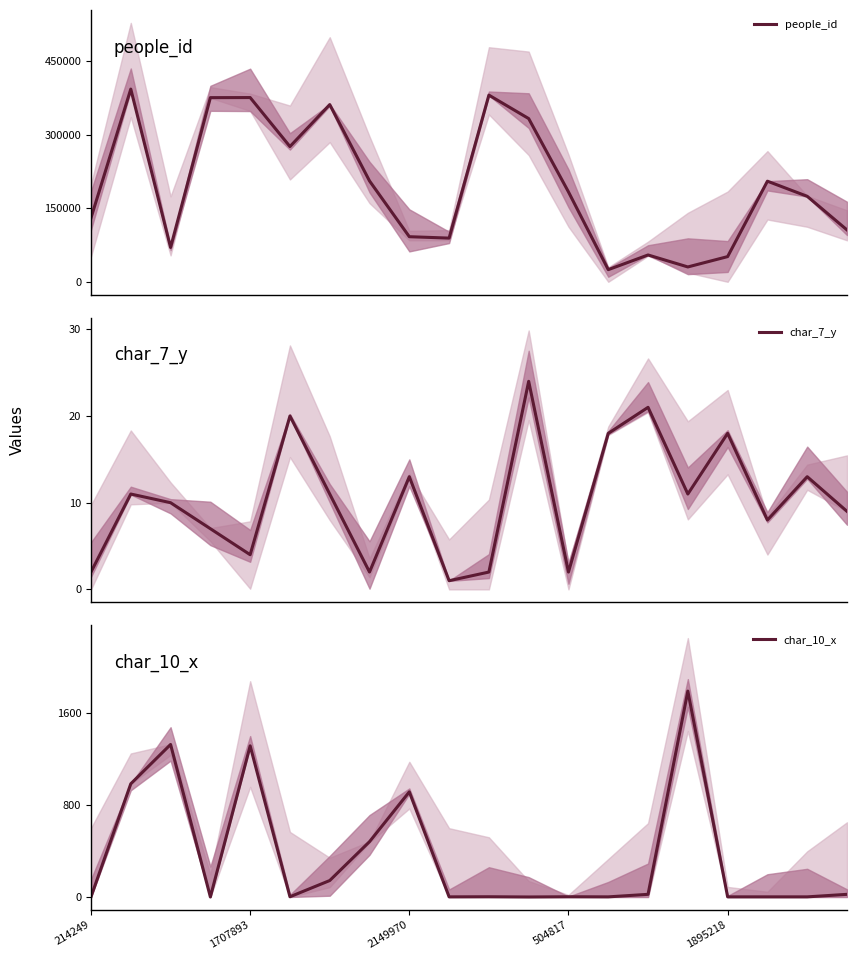

What is the difference between the people_id values at 5 and 12?

92503